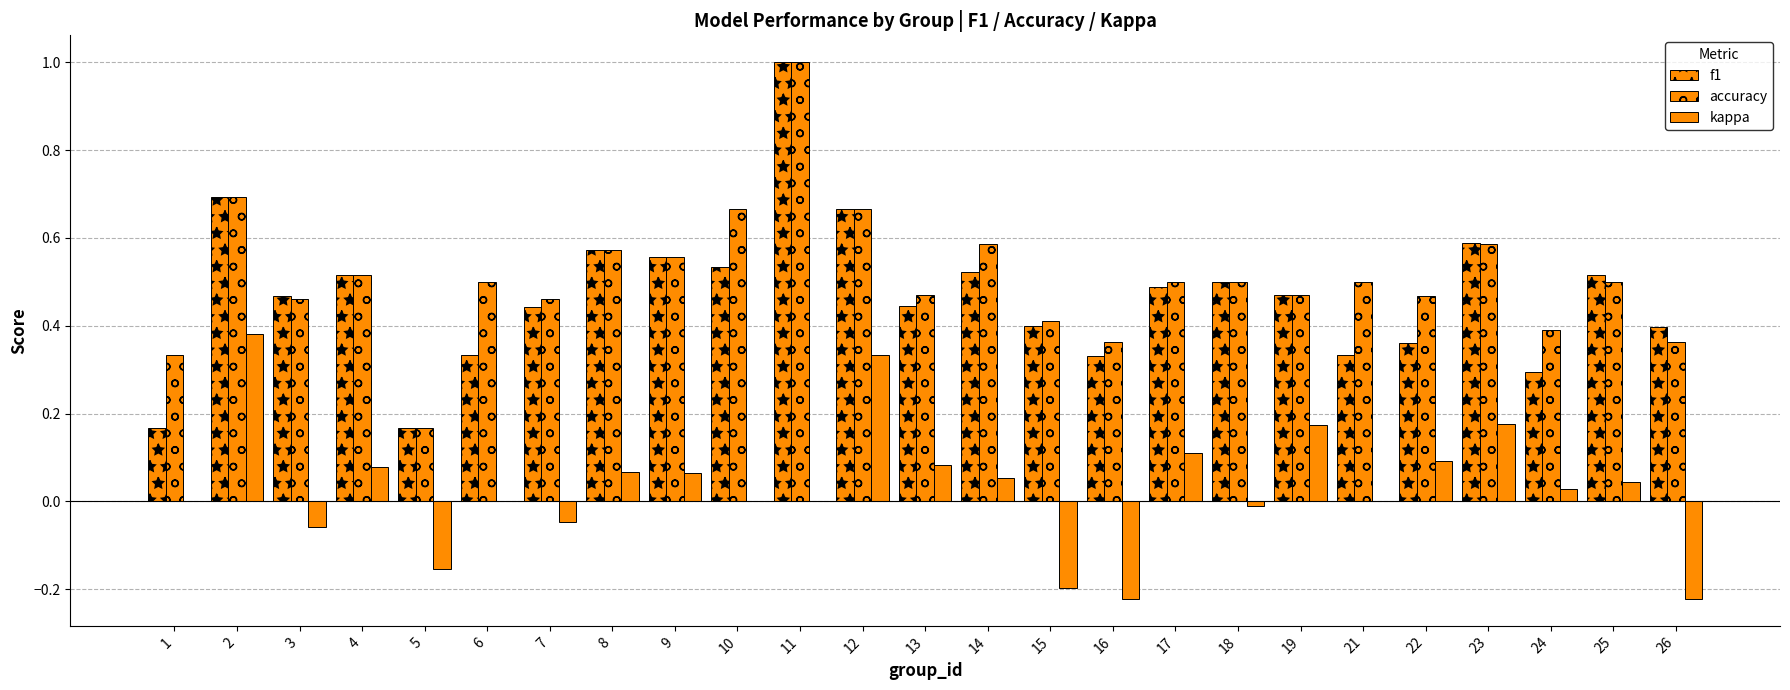

What is the difference between the highest and lowest values at 1?

0.3